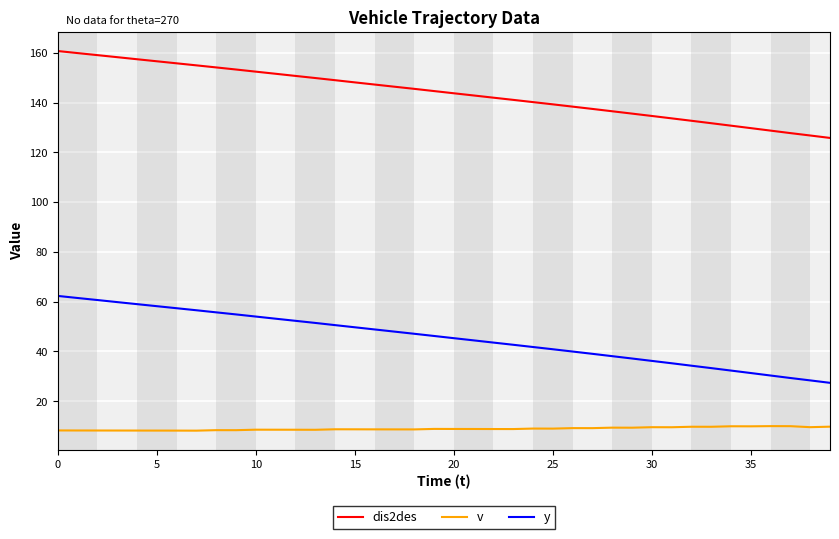

What is the lowest value of the v series?

8.2